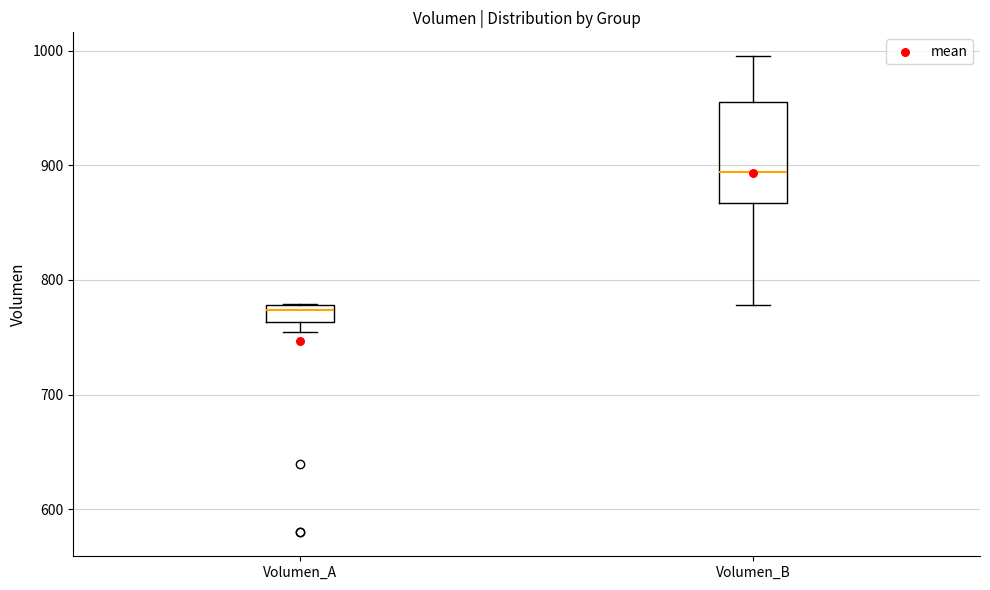

Reading left to right, read every box against the y-axis: the position of its median line, the range the box covers, and the ends of its whiskers. The values are not printed on the chart, so give them approximately, as read against the axis.

Volumen_A: median 770, box 760 to 780, whiskers 750 to 780
Volumen_B: median 890, box 870 to 960, whiskers 780 to 1000